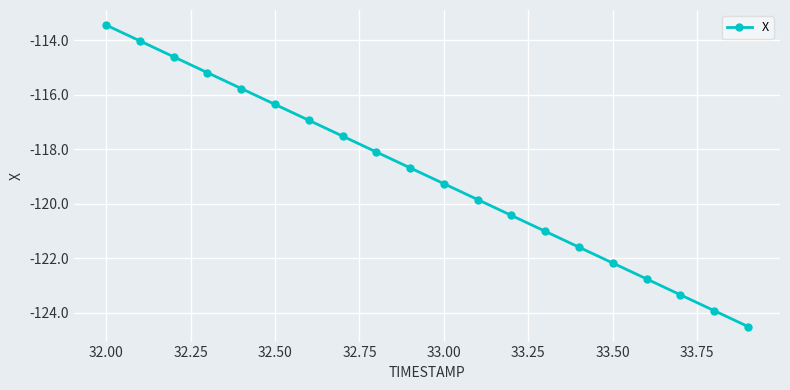

What is the greatest value displayed?

-113.5